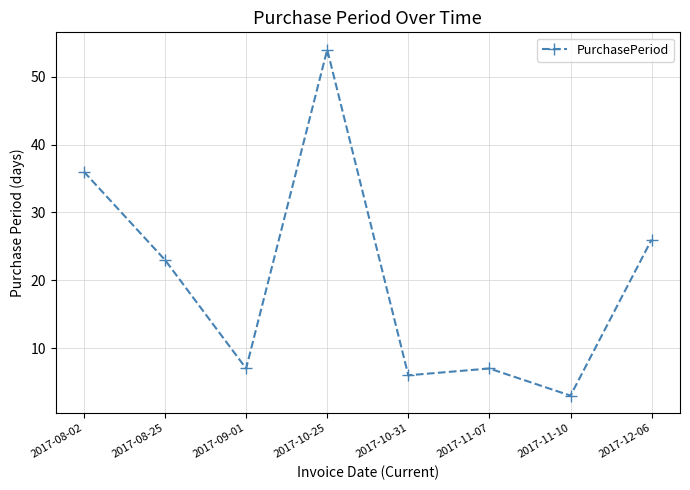

Read the value at 2017-09-01, to the nearest 10.

10